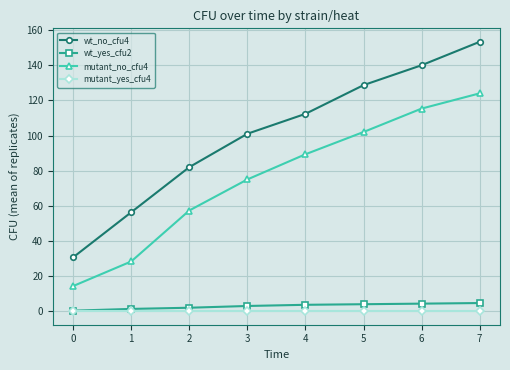

What is the value of the wt_yes_cfu2 point at the 3rd from the left?

2.0